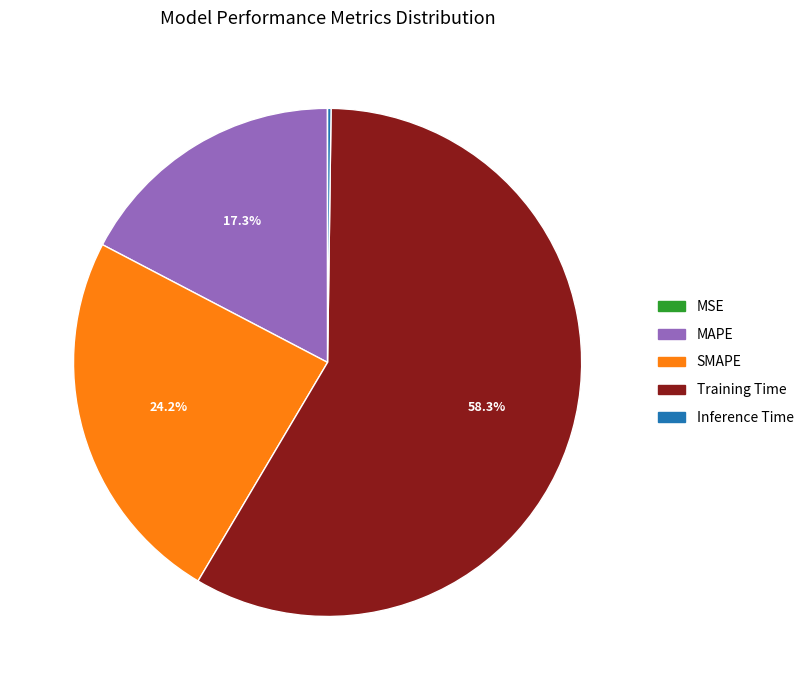

How much of the chart is everything except SMAPE?

75.8%